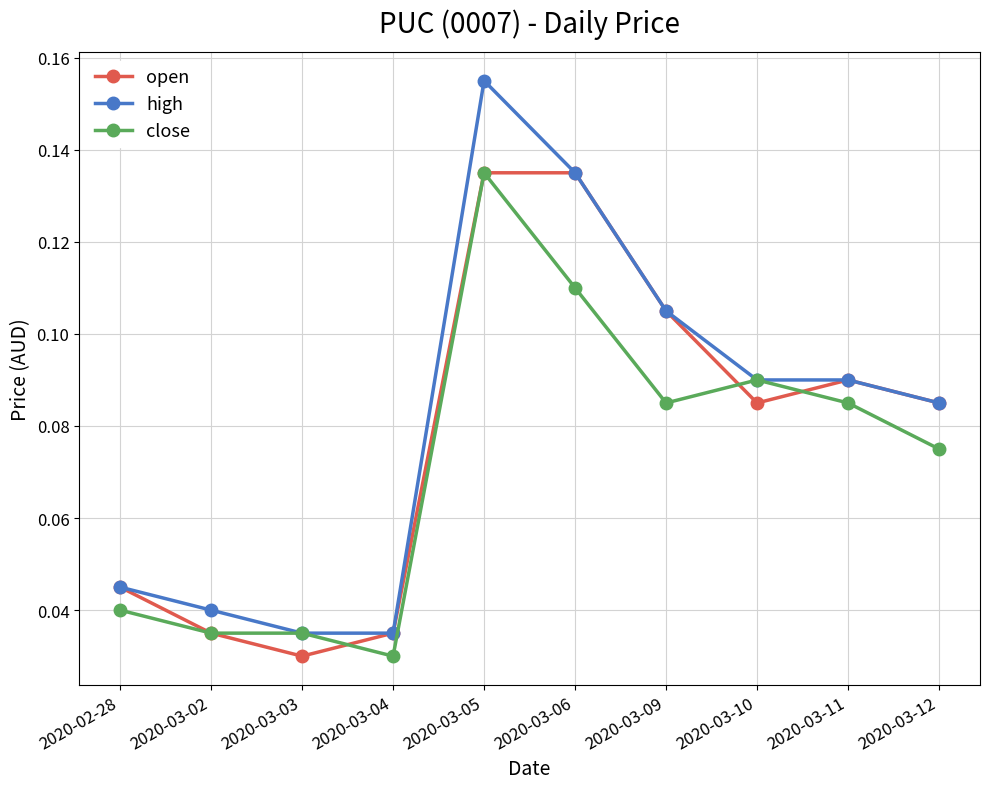

How many interior local valleys does the open series have?

2